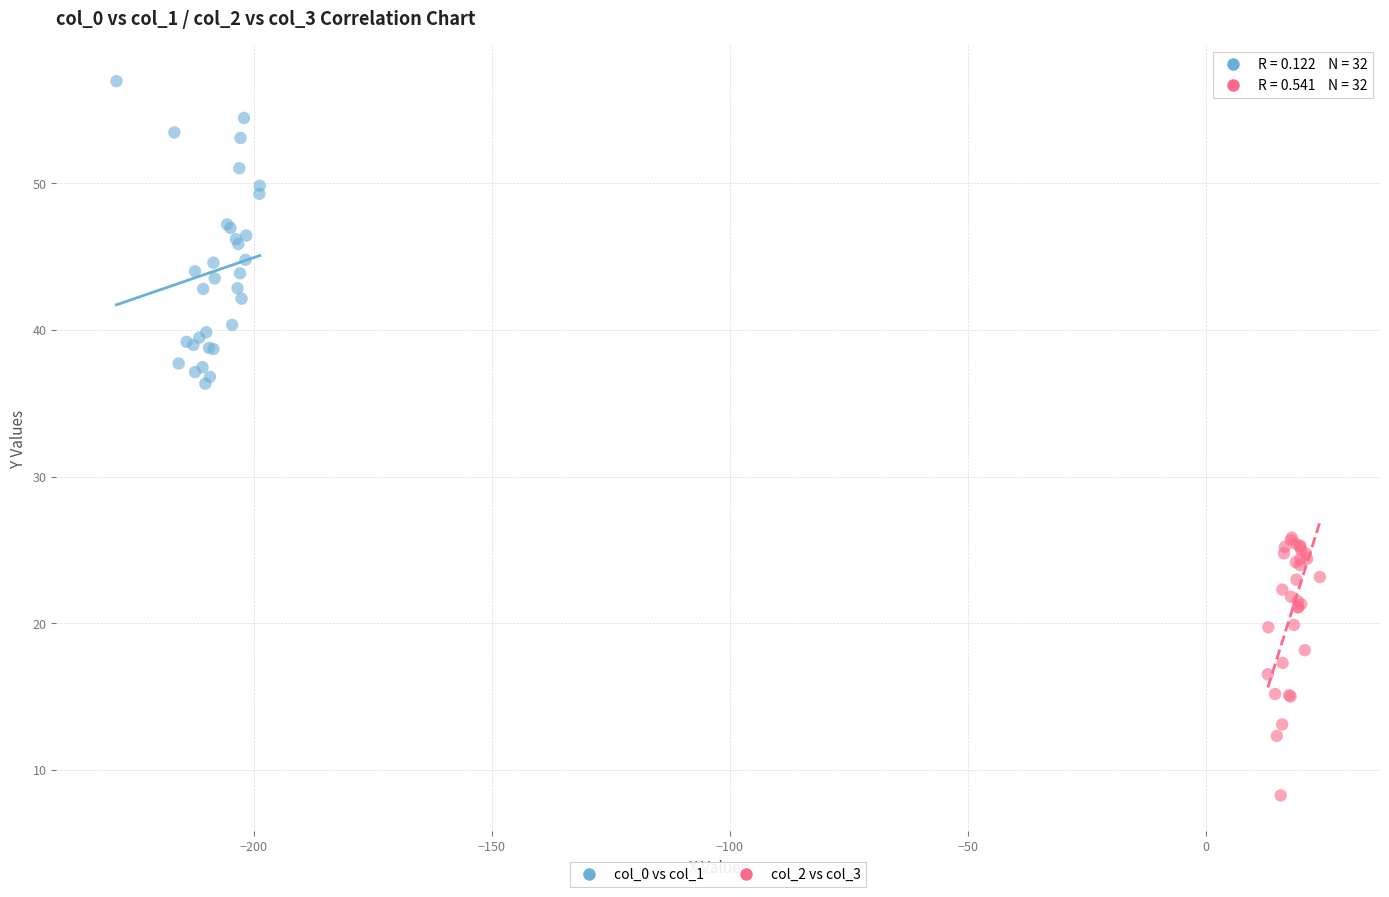

Which series has the widest spread of Y values?

col_0 vs col_1